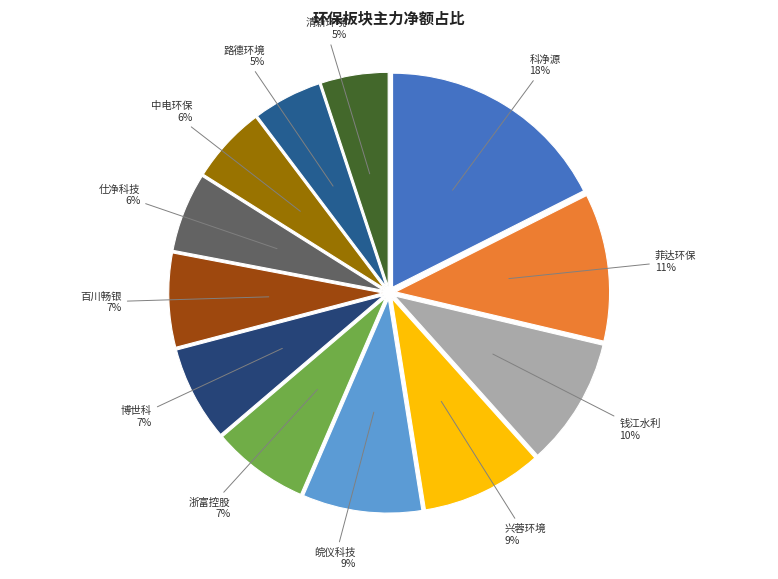

Is 钱江水利 the majority of the pie?

No